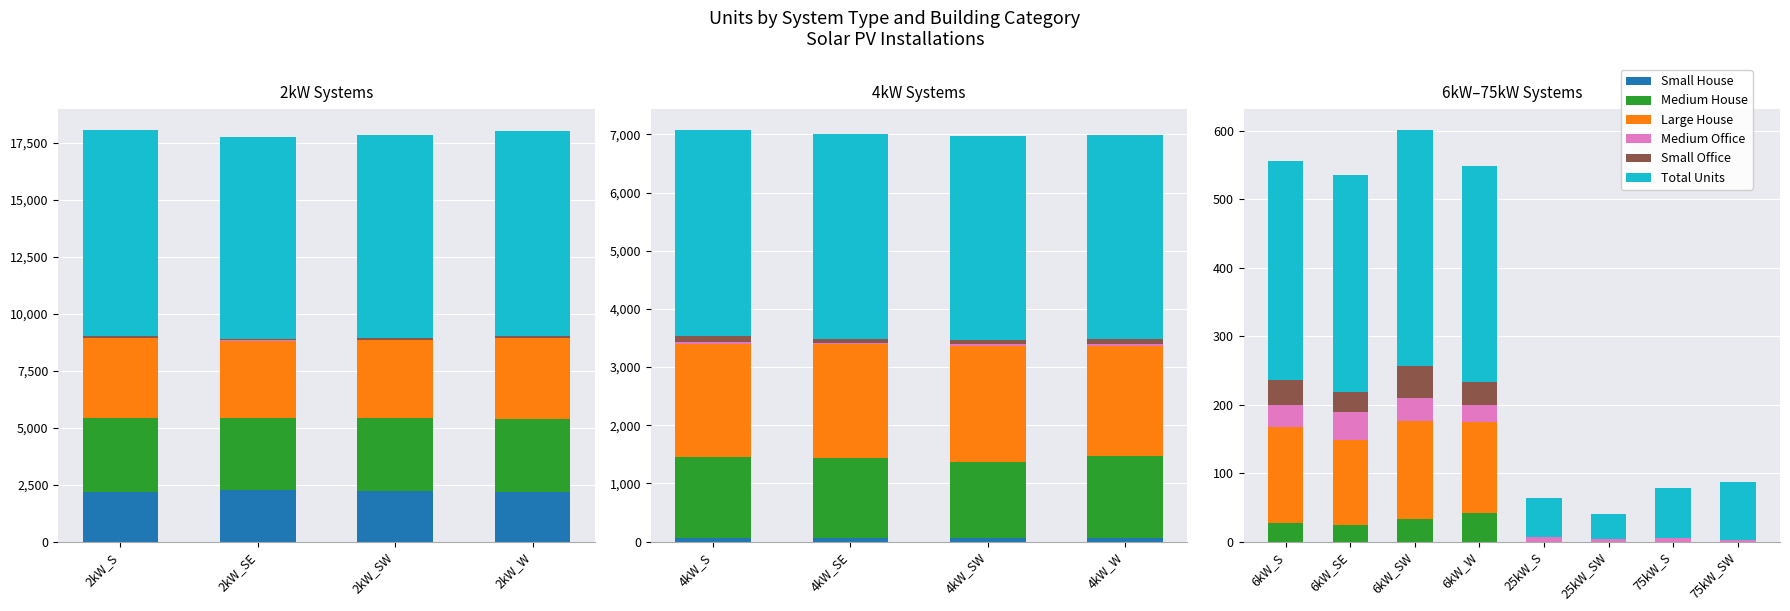

The value of Large House at 25kW_S is 56. True or false?

False